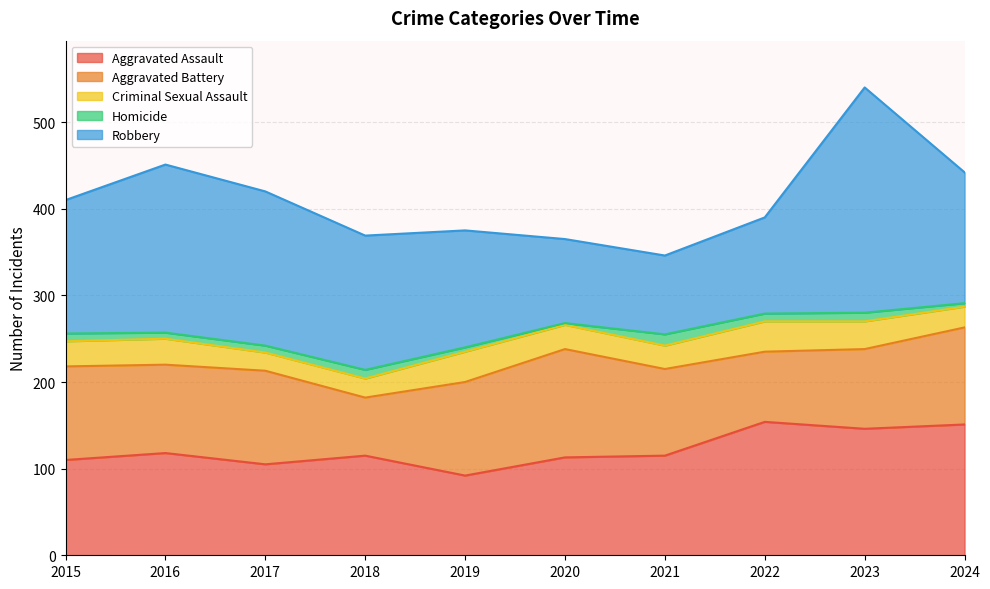

Which has a higher value, 2018 or 2019?

2018